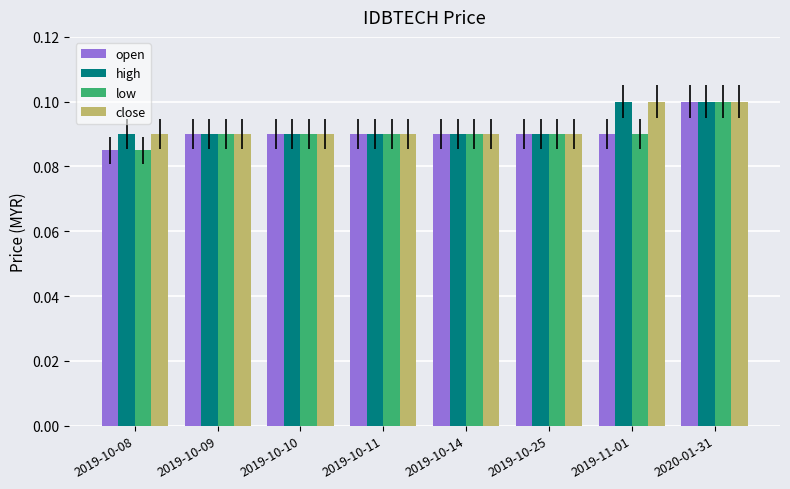

The value of high at 2019-11-01 is 0.1. True or false?

True